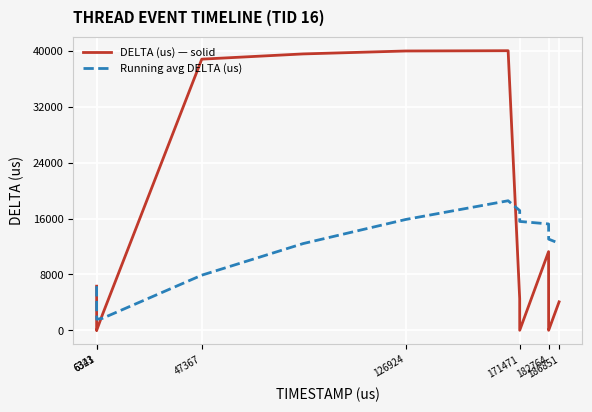

Is this an area chart (filled region under the line)?

No